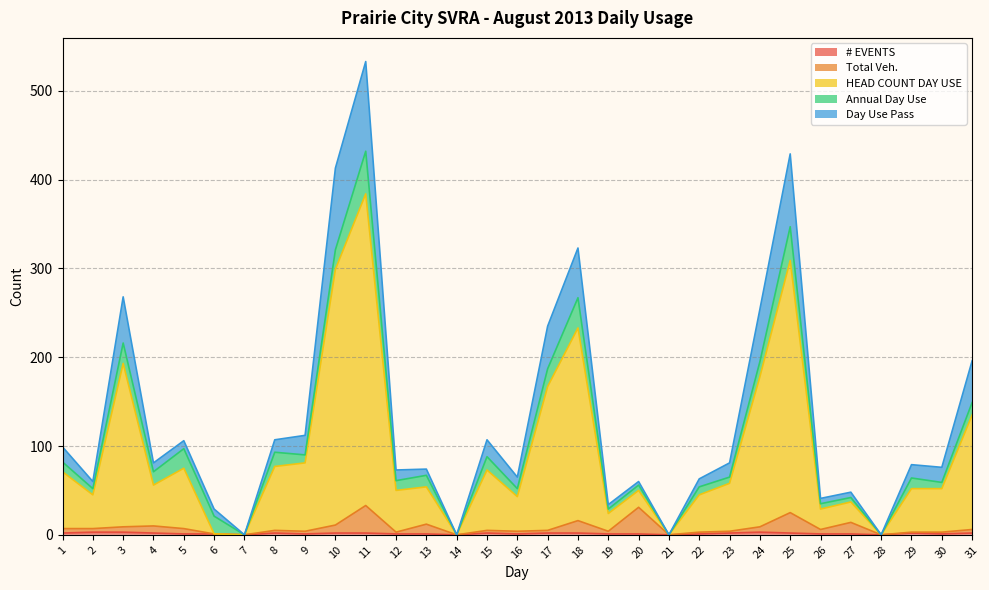

Does the chart display data point markers on the line(s)?

No